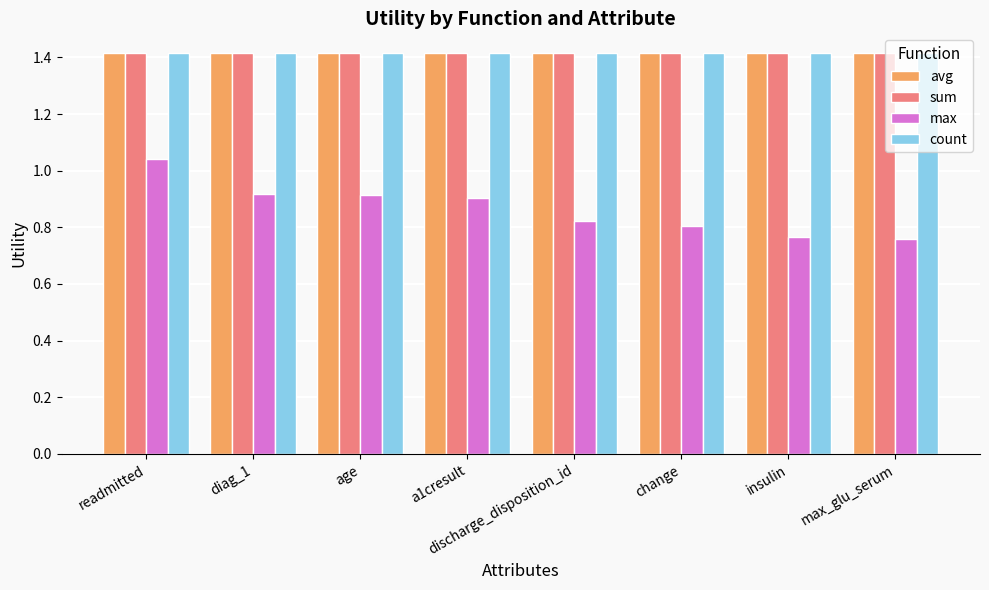

At which category is the sum across all series the highest?

readmitted